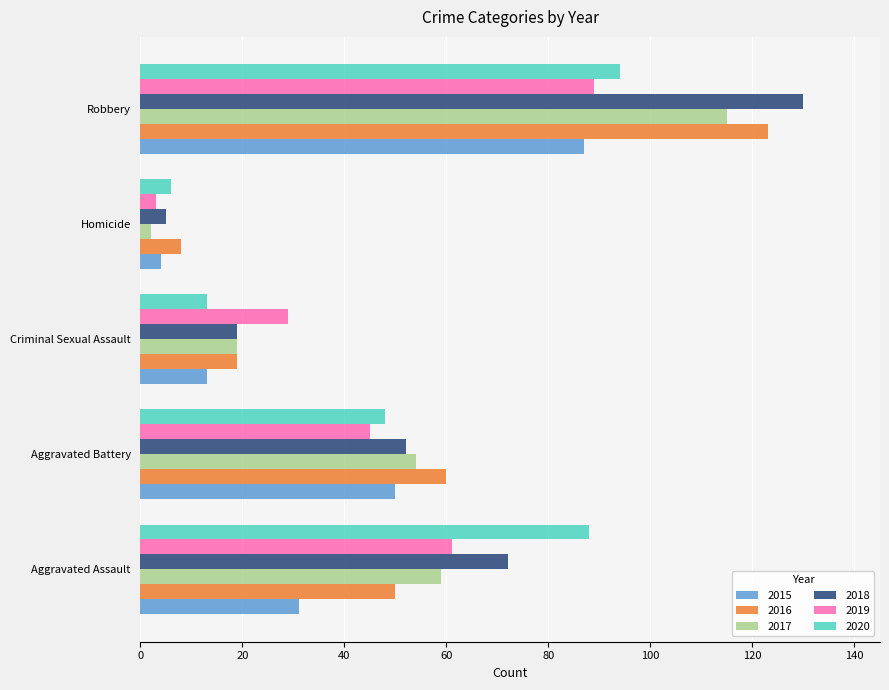

What is the sum of all 2018 values?

278